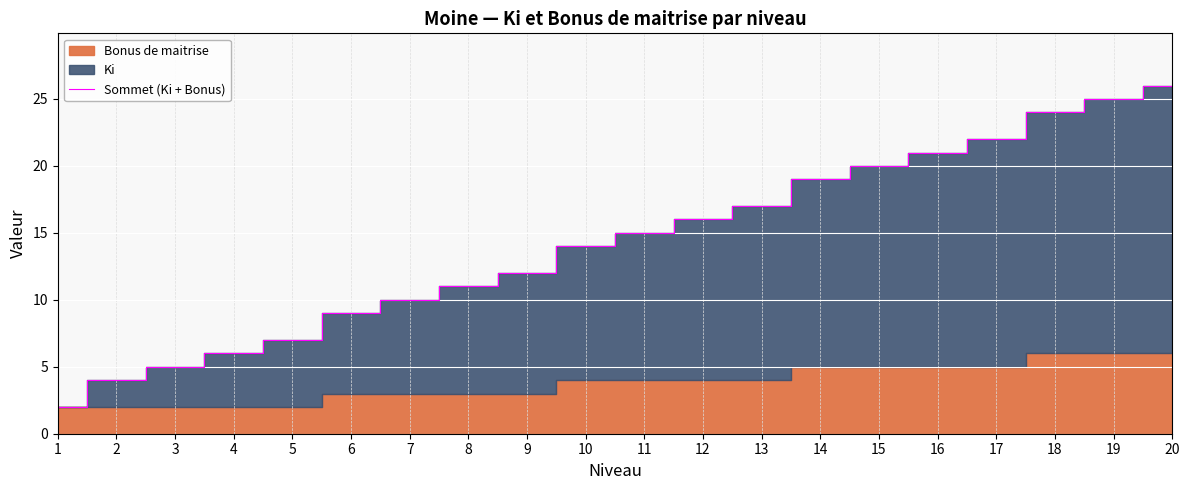

Which label corresponds to the largest value in the chart?

20